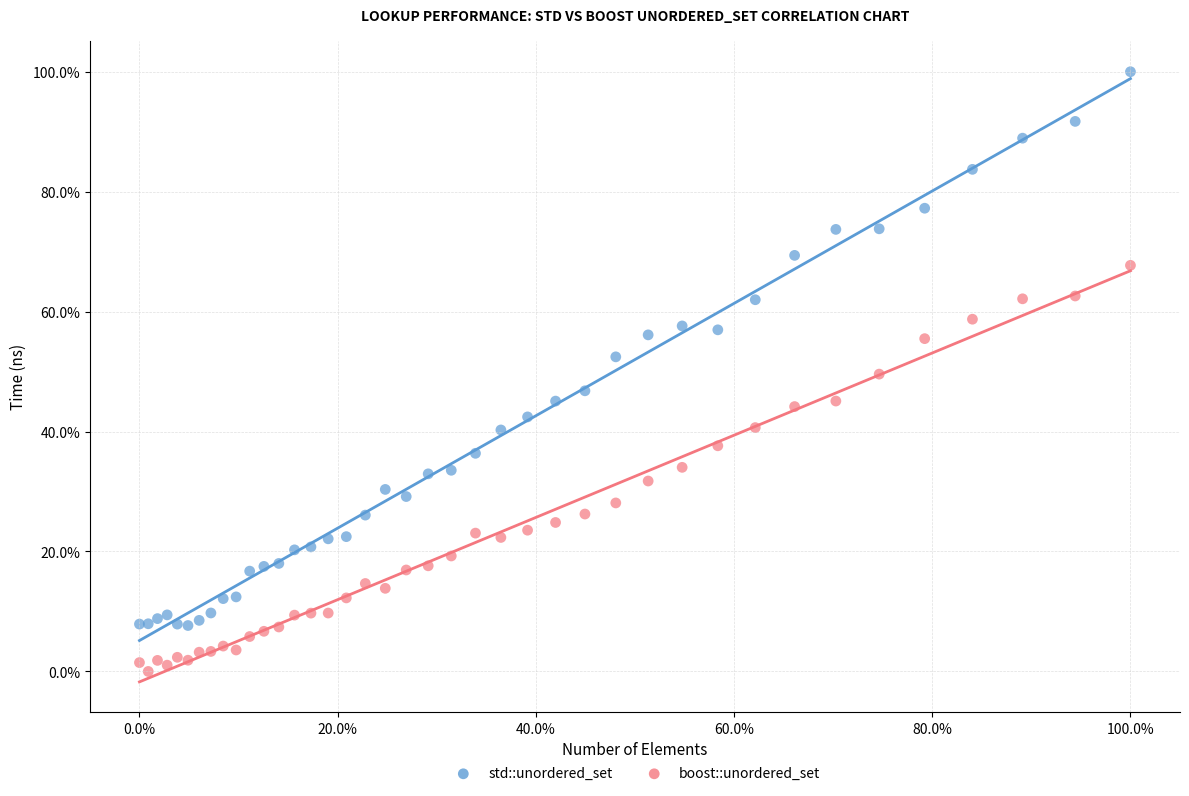

What are all the series names shown in the legend?

std::unordered_set, boost::unordered_set